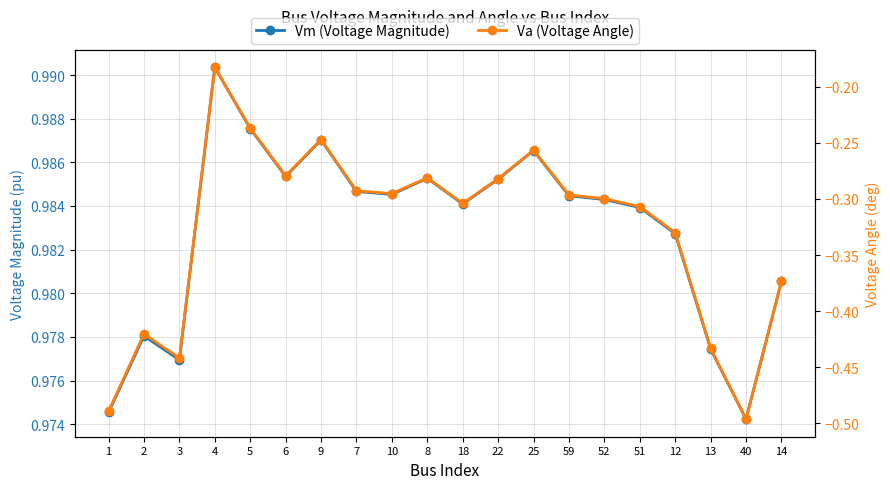

What is the difference between the maximum and minimum values in the Va (Voltage Angle) series?

0.3